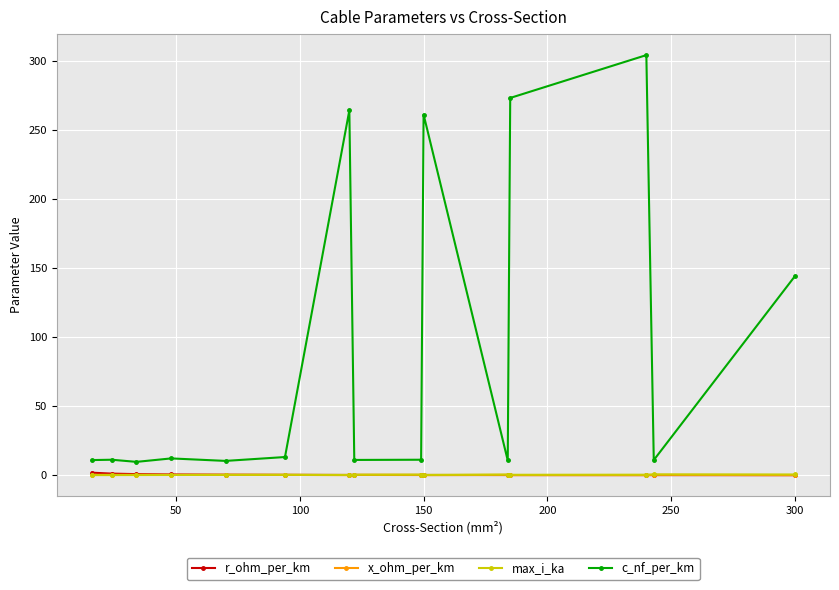

What is the lowest value of the max_i_ka series?

0.1